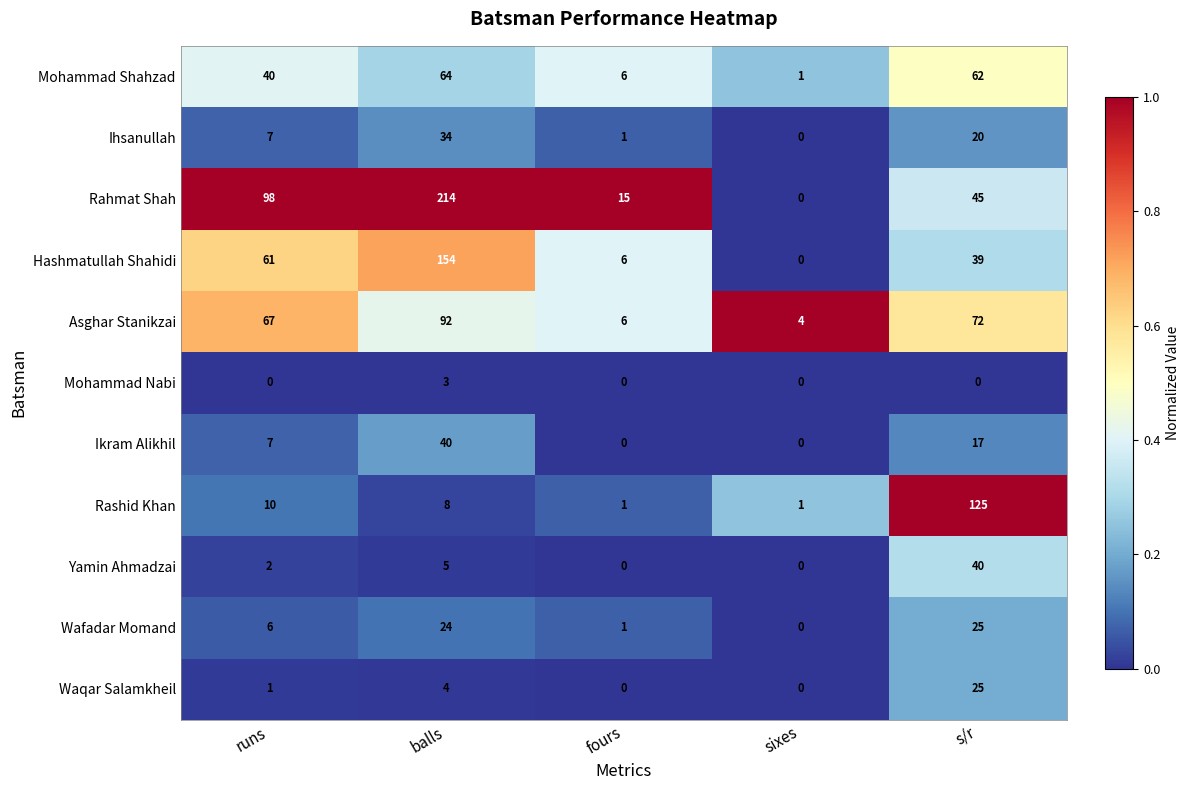

Which series has the largest total across all categories?

Rahmat Shah